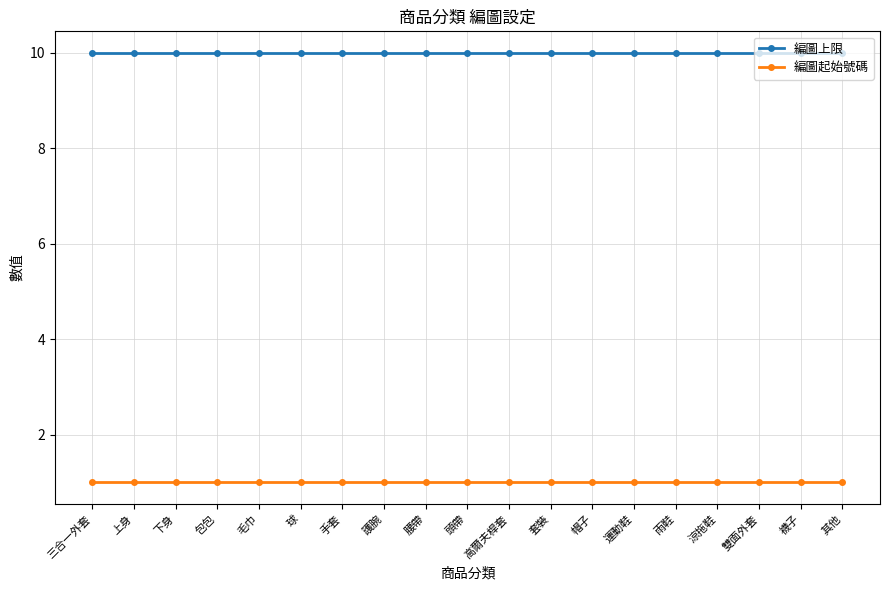

At how many categories does at least one series exceed 8?

19